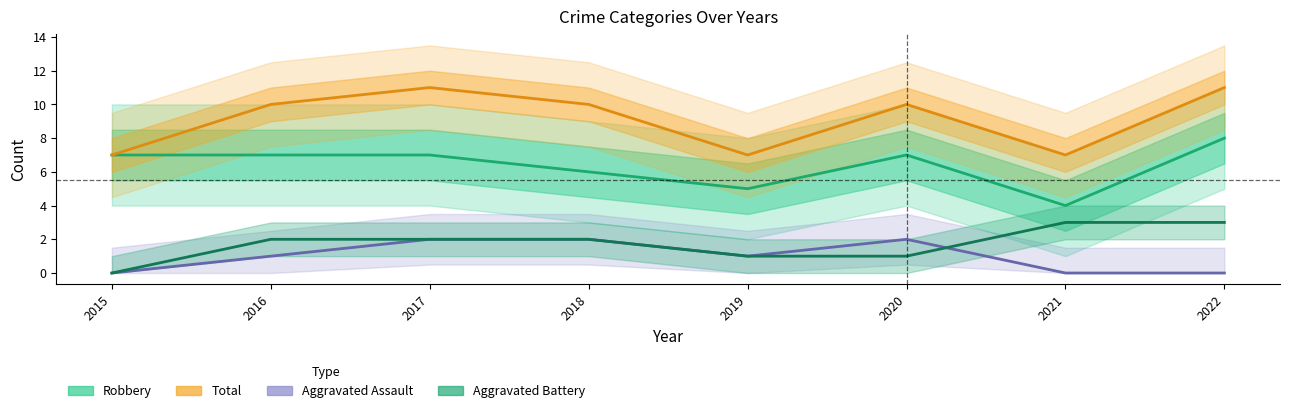

What is the sum of the Aggravated Battery values at 2015 and 2017?

2